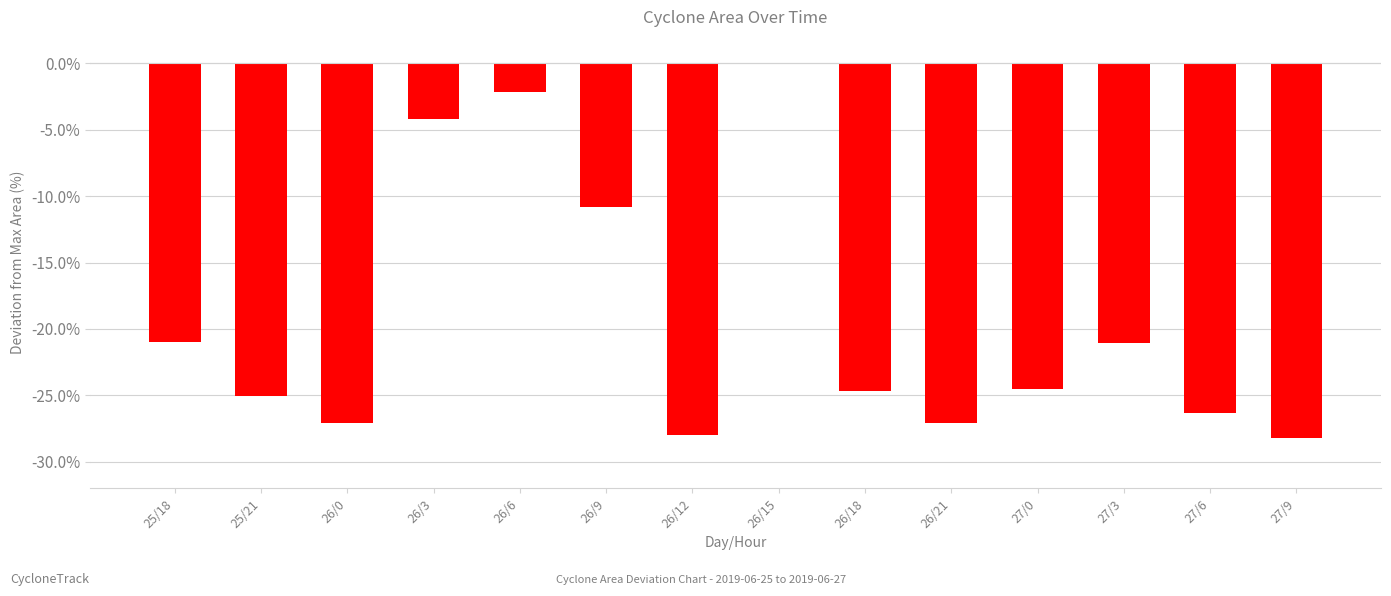

At which label is the value closest to -14?

26/9